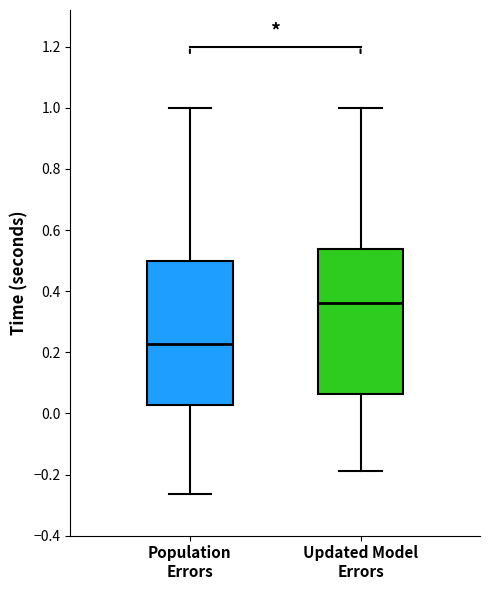

Where does the upper whisker of the box for Updated Model Errors end on the y-axis? The values are not printed on the chart, so give them approximately, as read against the axis.

1.00